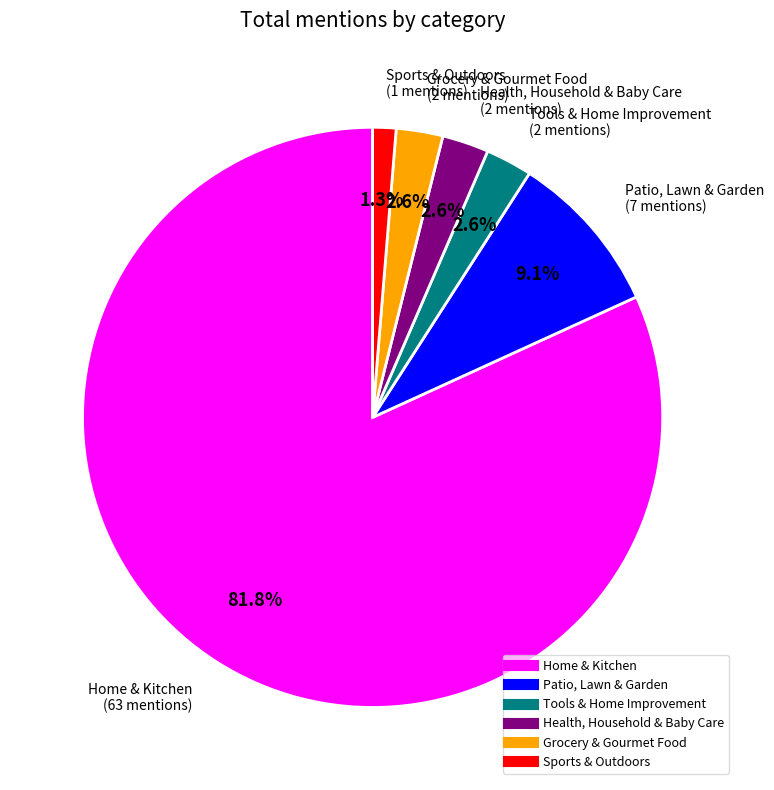

How many segments does this pie chart have?

6